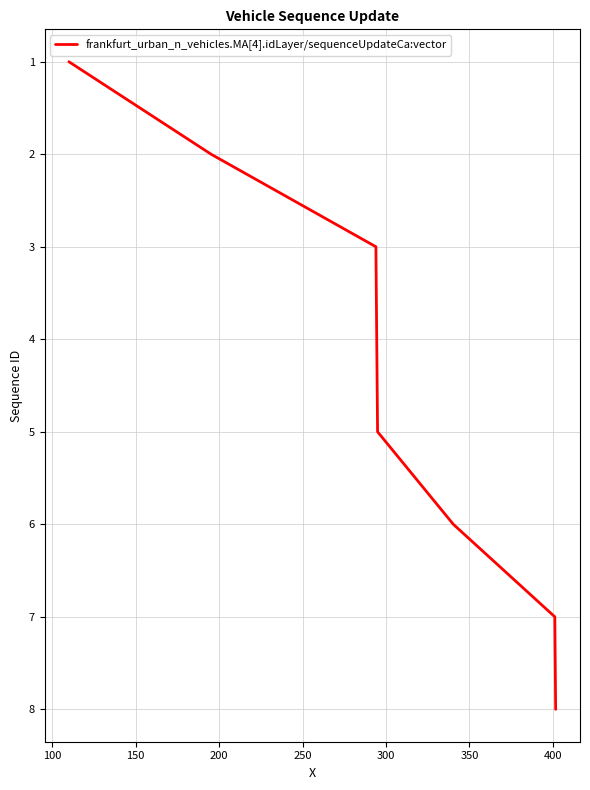

True or false: the data has more than 0 interior local peaks.

False